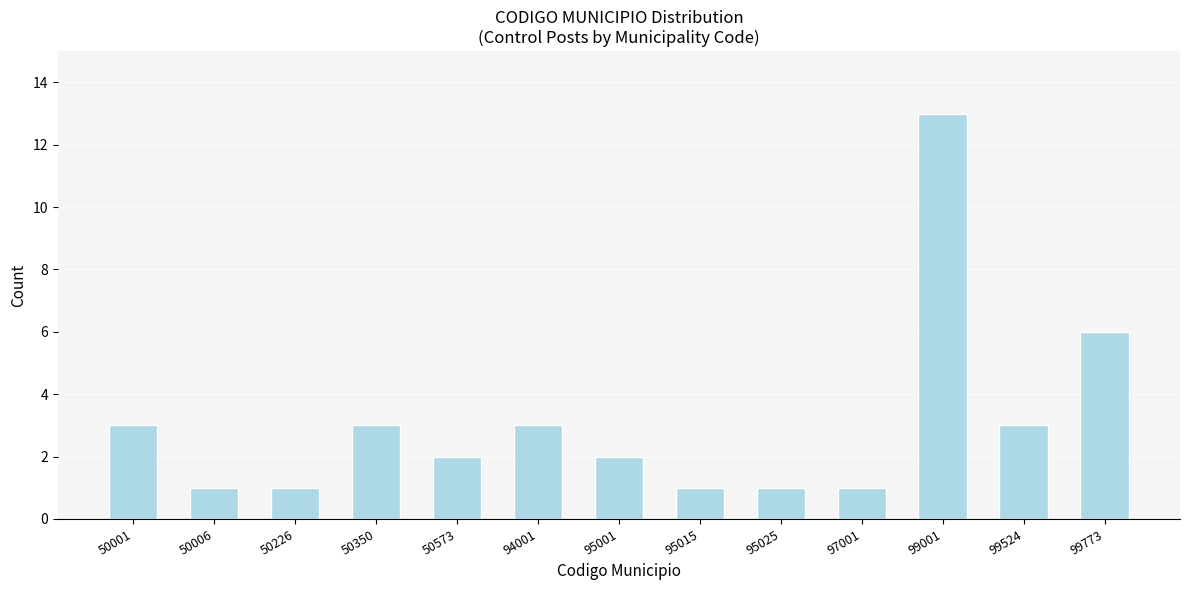

Reading right to left, what are all the values shown in this chart?

99773=6	99524=3	99001=13	97001=1	95025=1	95015=1	95001=2	94001=3	50573=2	50350=3	50226=1	50006=1	50001=3